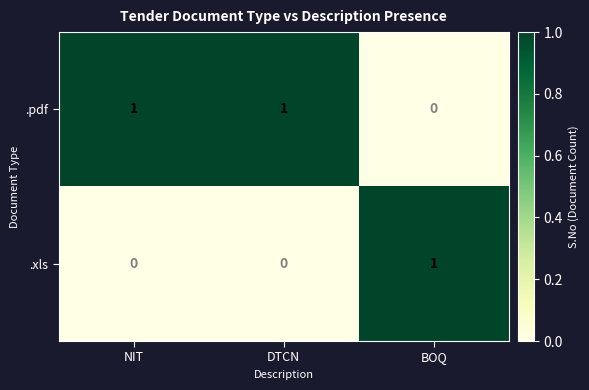

How many .pdf values are between 0 and 1?

3